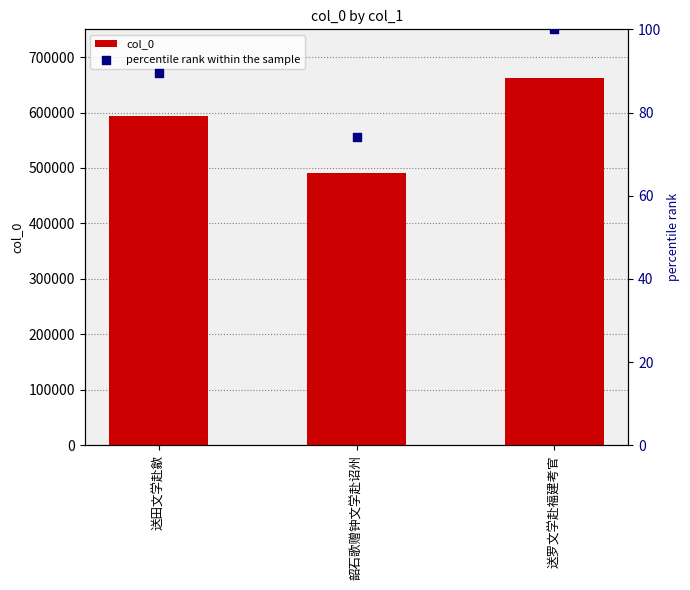

Which series reaches the minimum Y coordinate?

percentile rank within the sample